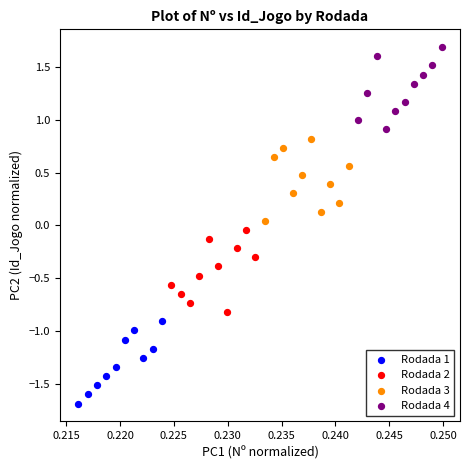

Which series contains the highest Y value?

Rodada 4